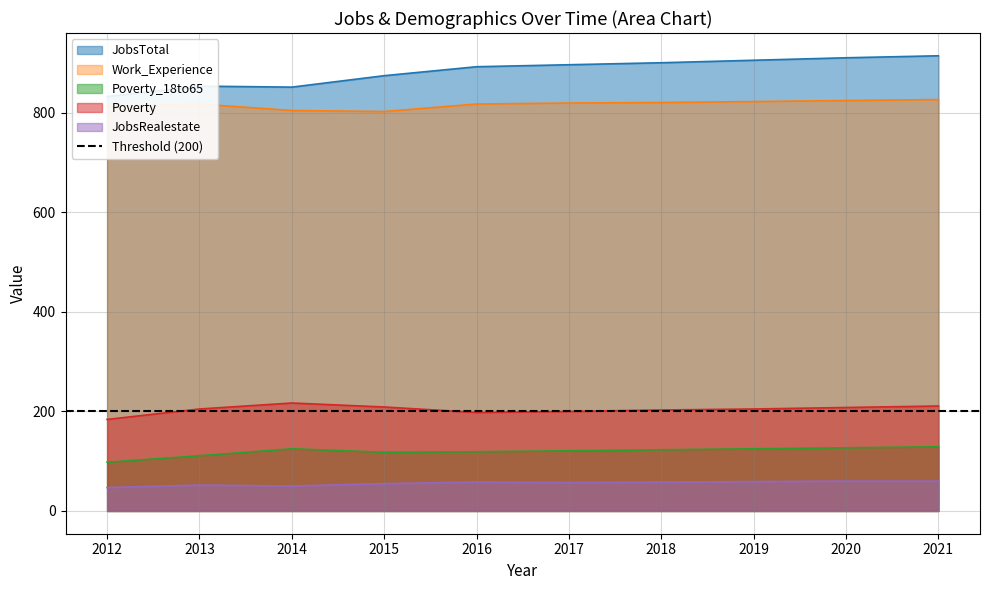

Which label corresponds to the smallest value in the chart?

2012